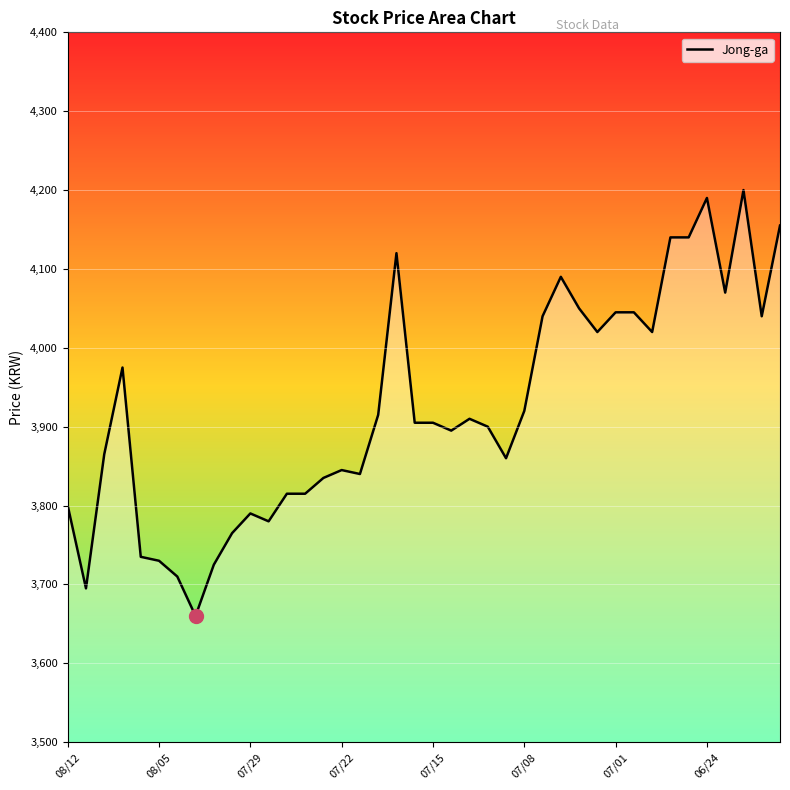

What is the greatest value displayed?

4200